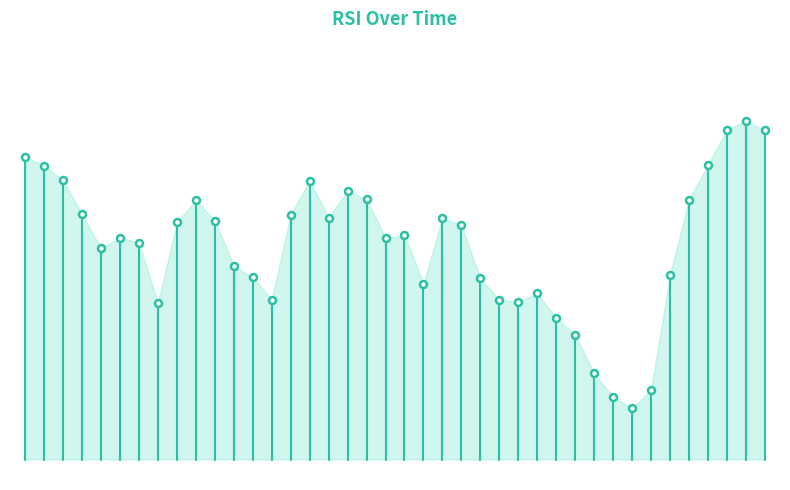

Does the chart have visible grid lines?

No